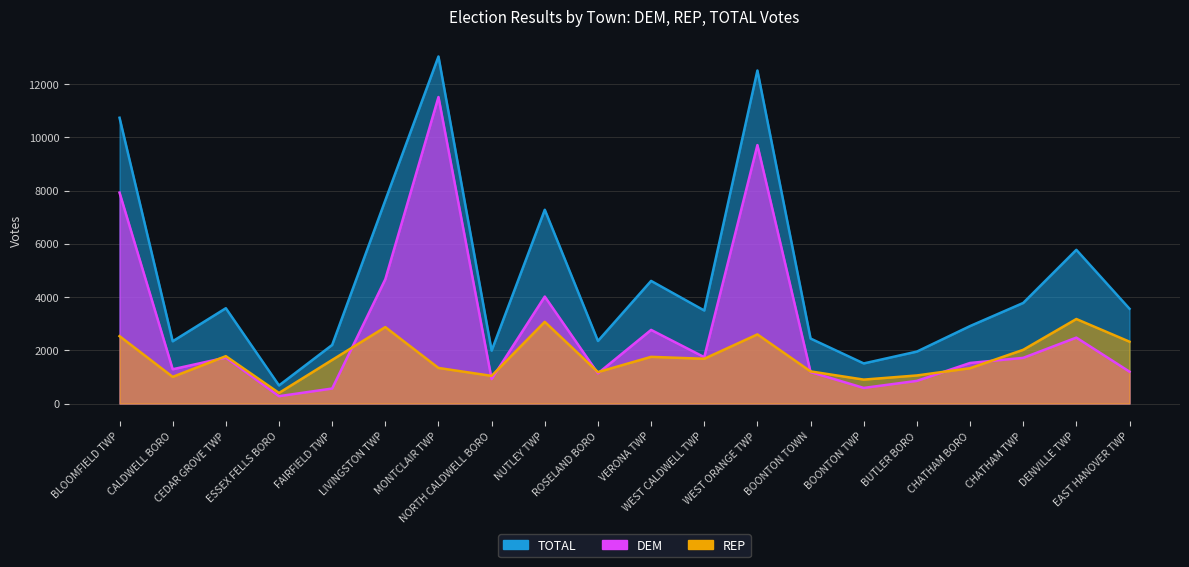

What is the total value across all series at ROSELAND BORO?

4665